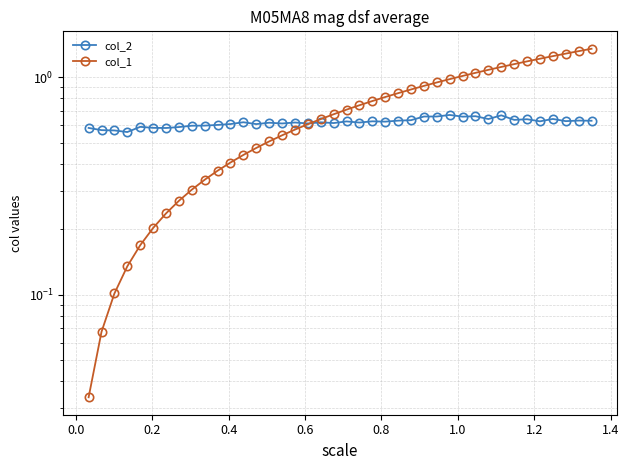

Which series has the largest range (max minus min)?

col_1